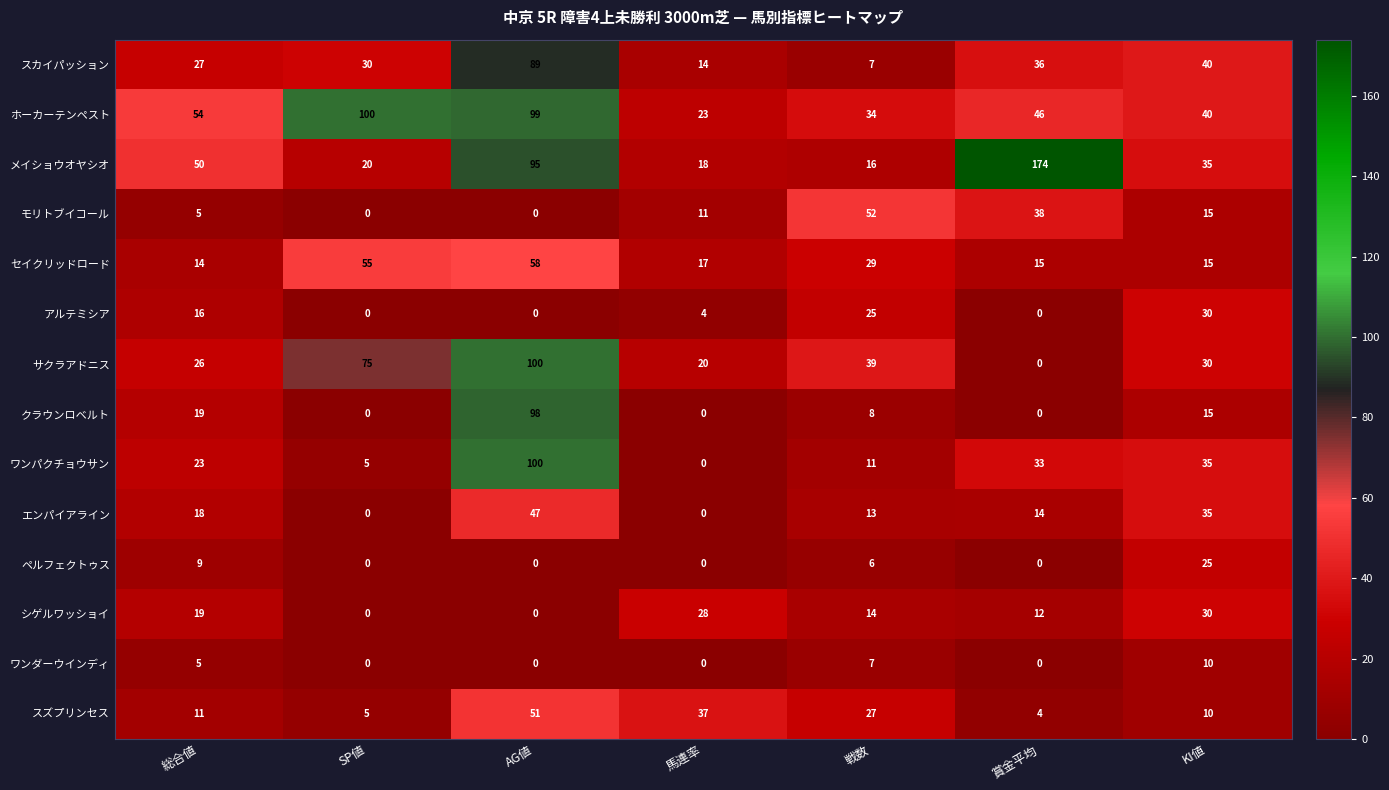

What is the average value of the ワンパクチョウサン series?

30